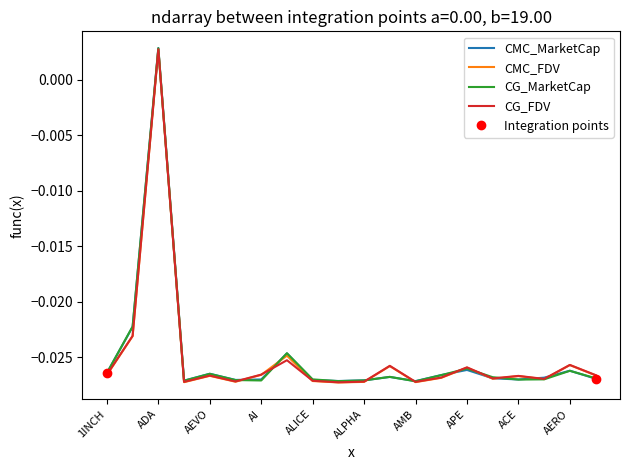

How many interior local peaks does the CG_FDV series have?

7